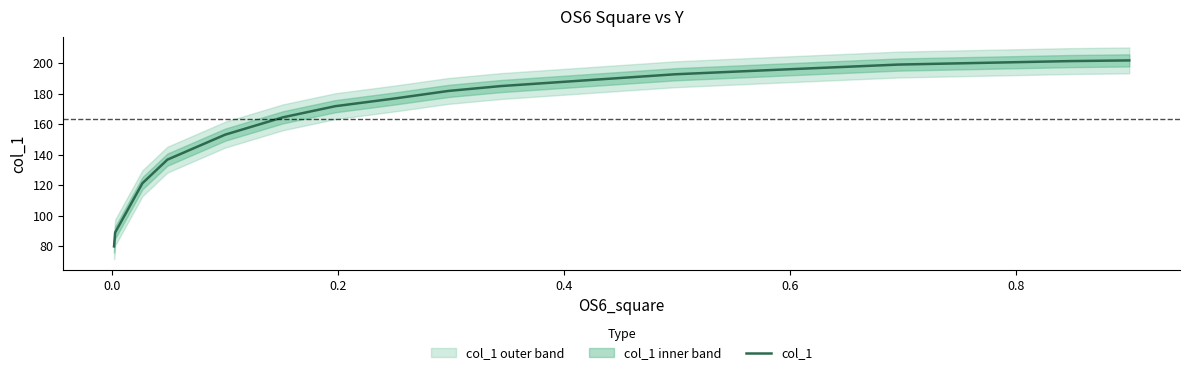

What is the highest value of the col_1 series?

202.0